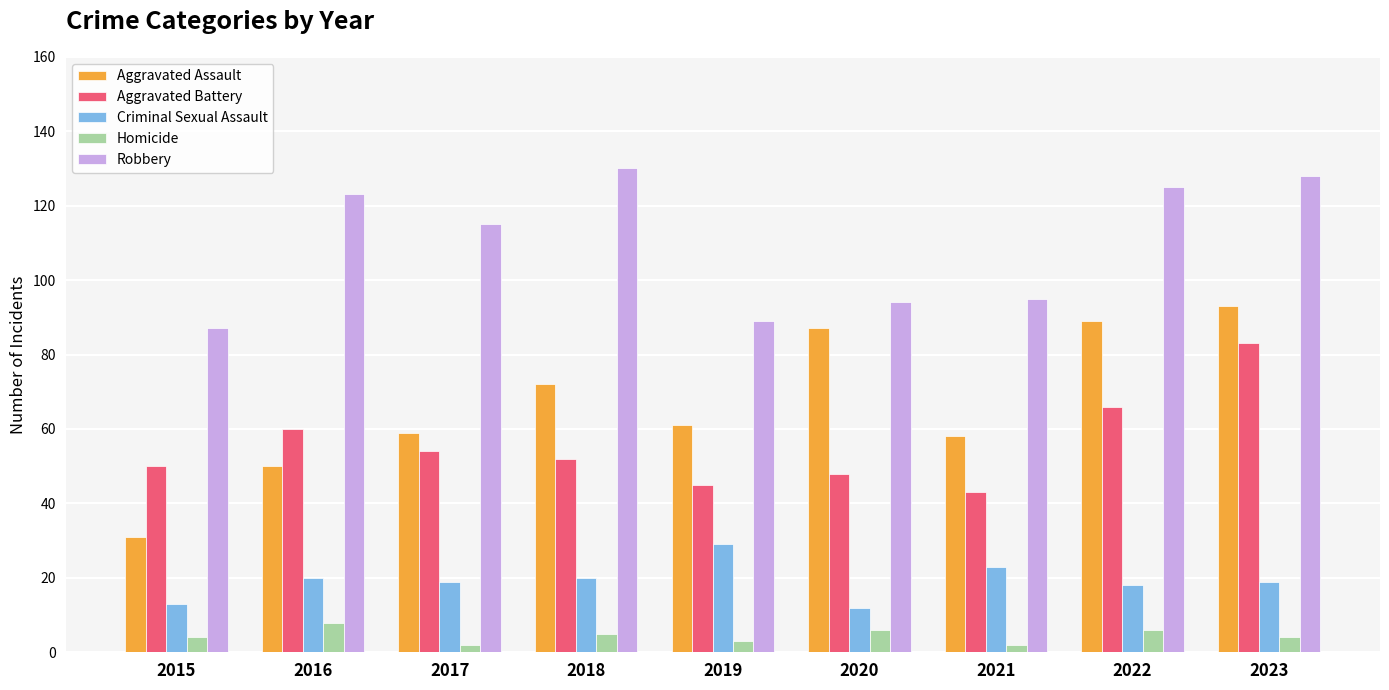

What is the value of the Homicide bar at the 4th from the left?

5